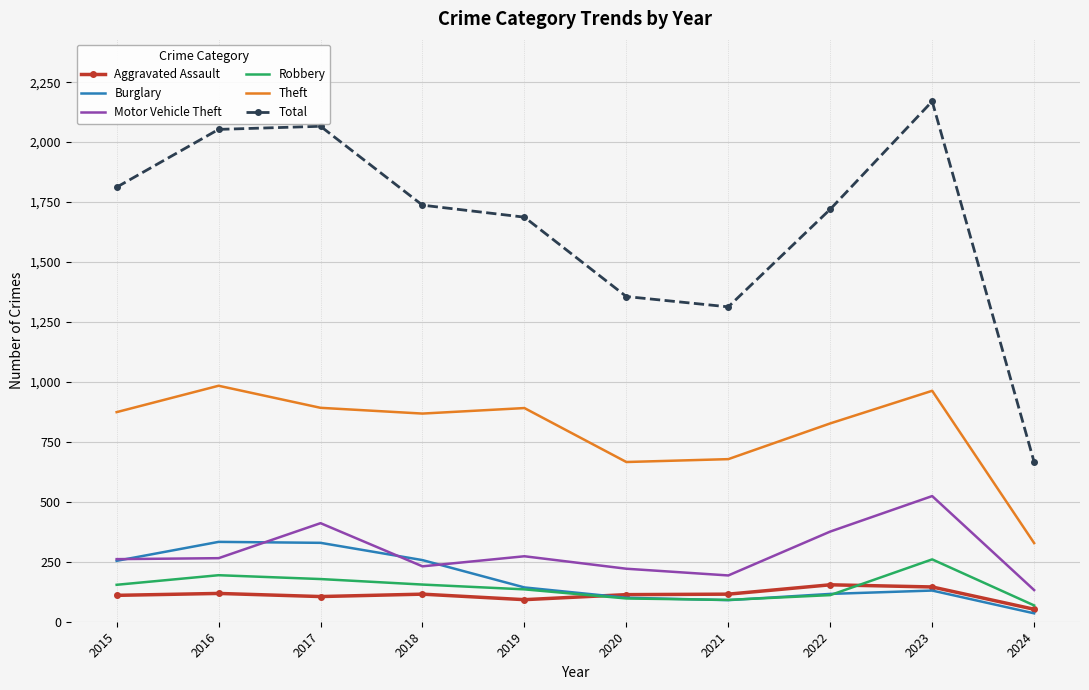

Which series has the largest range (max minus min)?

Total